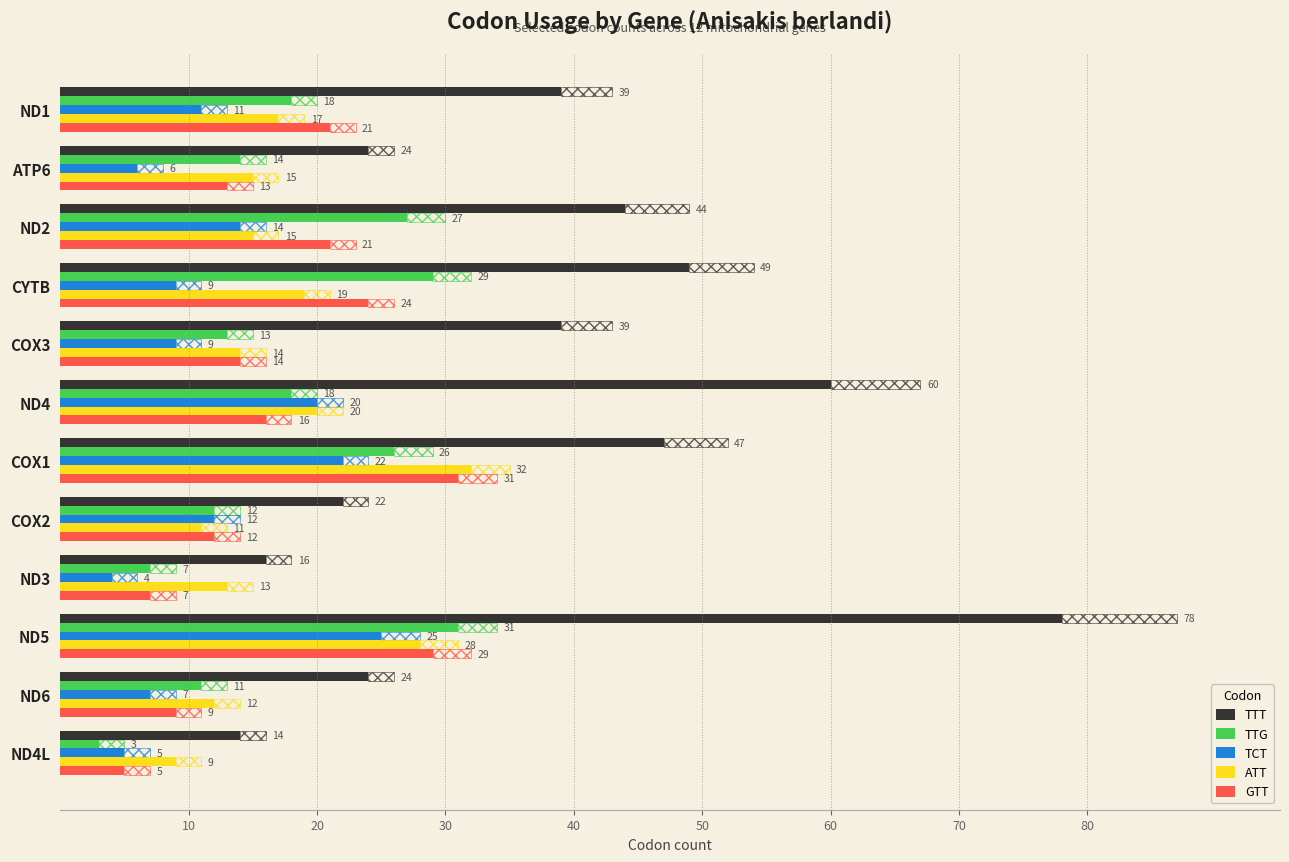

What is the highest value of the ATT series?

32